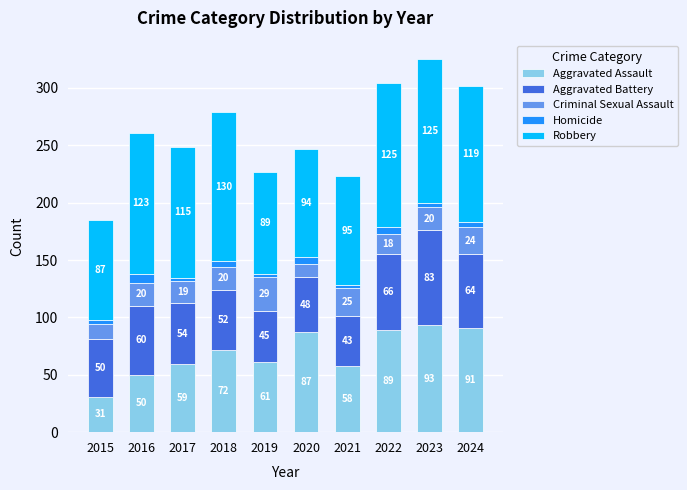

What value does the Aggravated Assault series have at 2018, to the nearest 5?

70